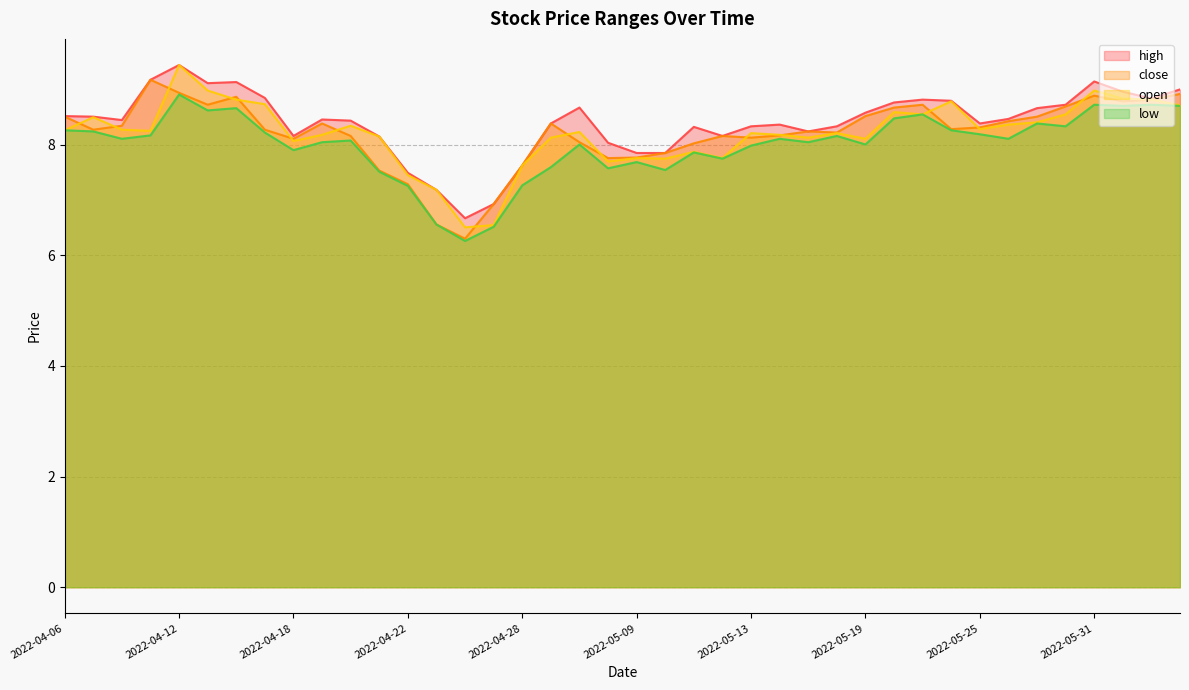

Which category has the highest value across all series?

2022-04-12